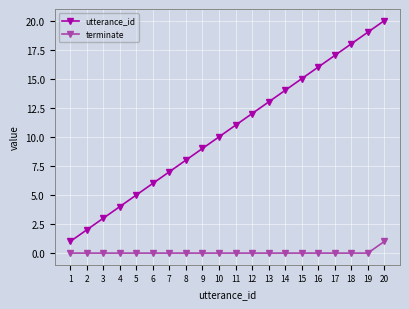

What is the difference between the highest and lowest values at 4?

4